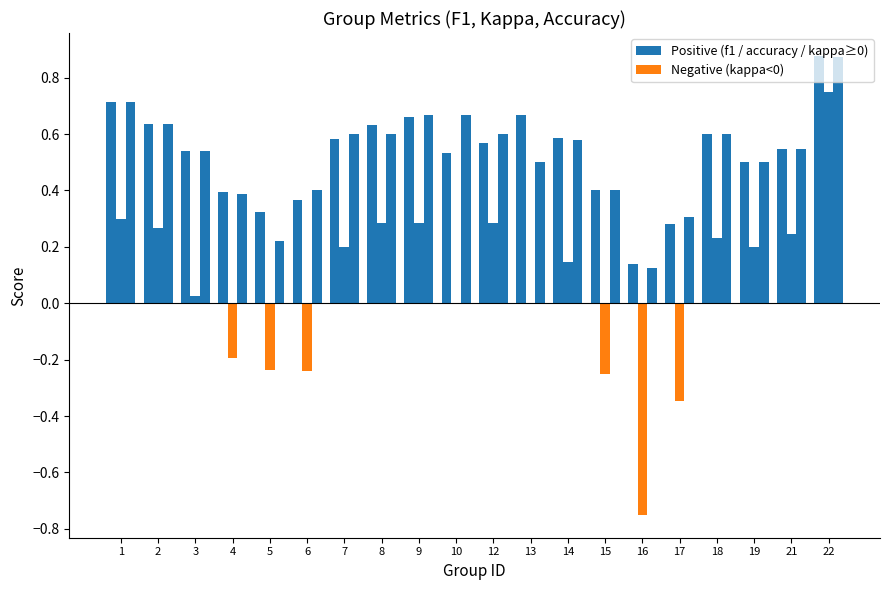

What is the total value across all series at 18?

1.4